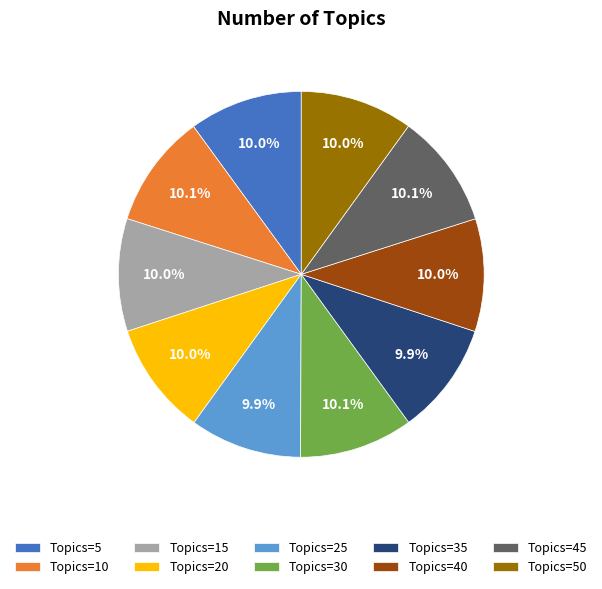

What portion of the pie excludes Topics=20?

90.0%